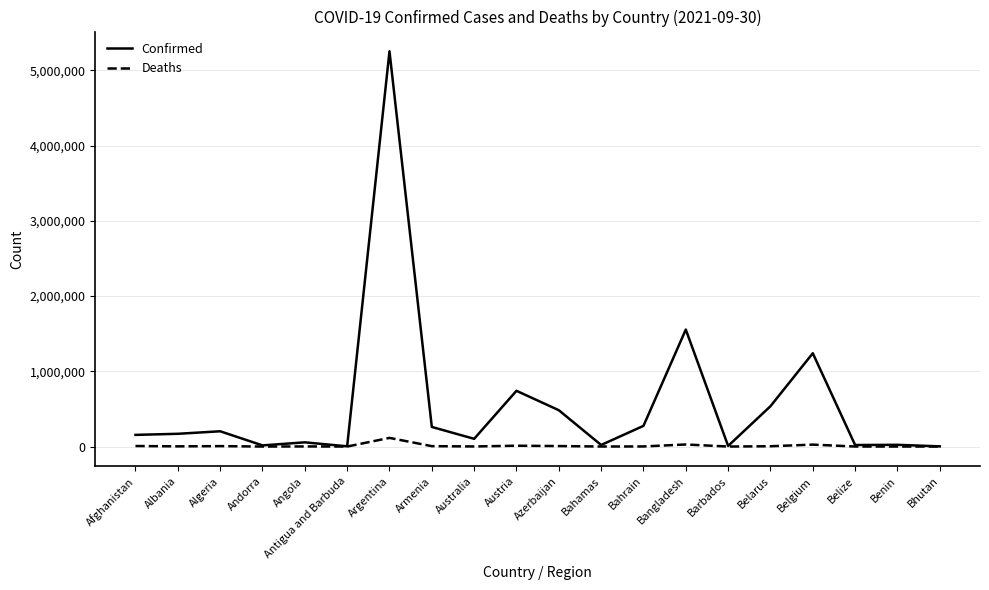

The value of Confirmed at Bahrain is 274925. True or false?

True